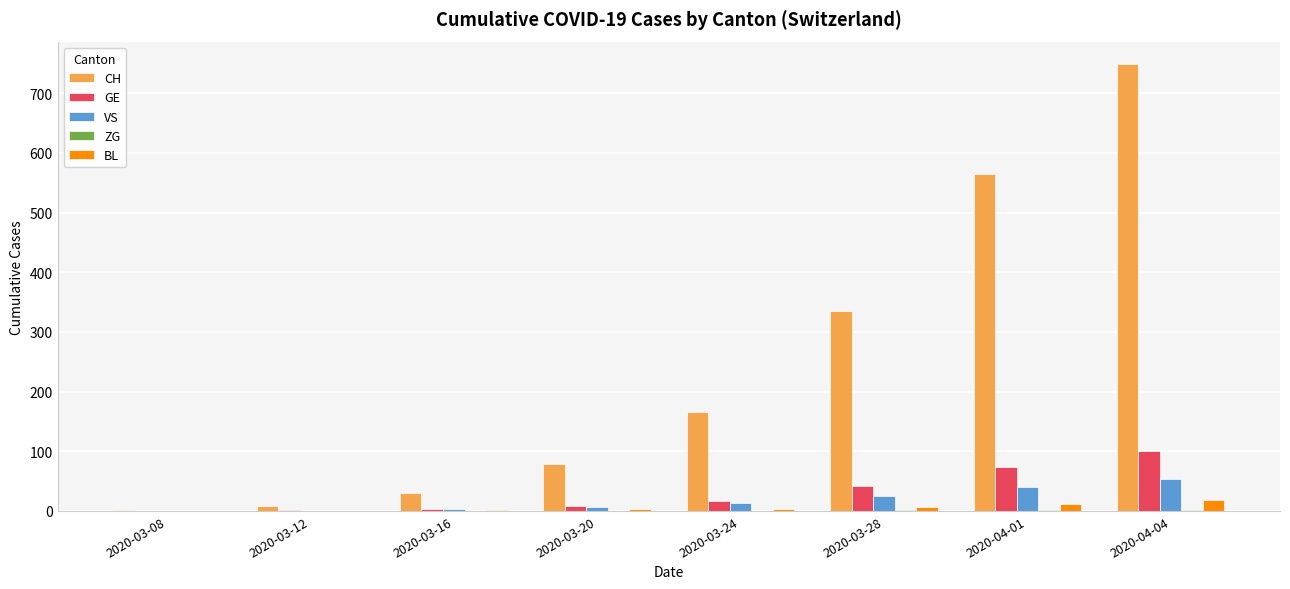

Between 2020-03-20 and 2020-03-28, which series saw the biggest shift?

CH